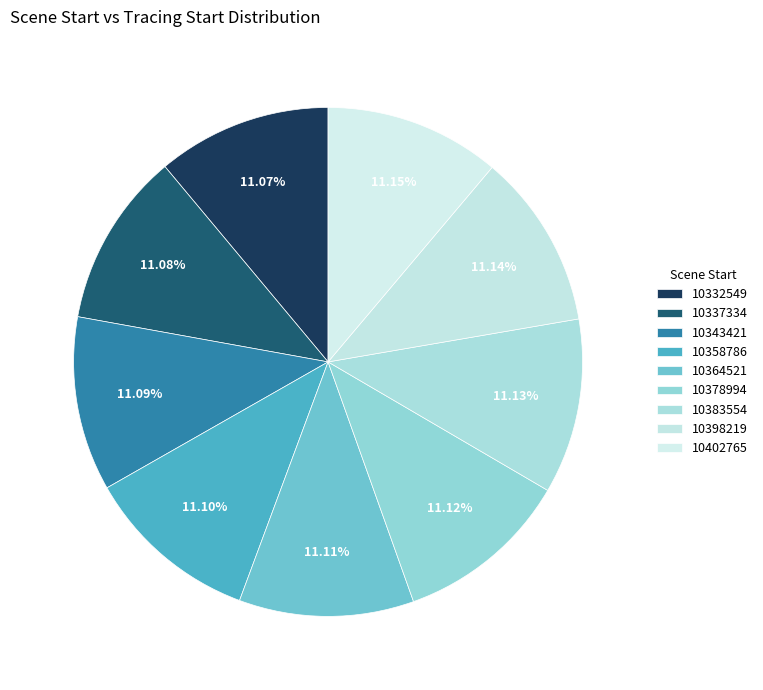

The 10398219 slice represents 16% of the pie. True or false?

False